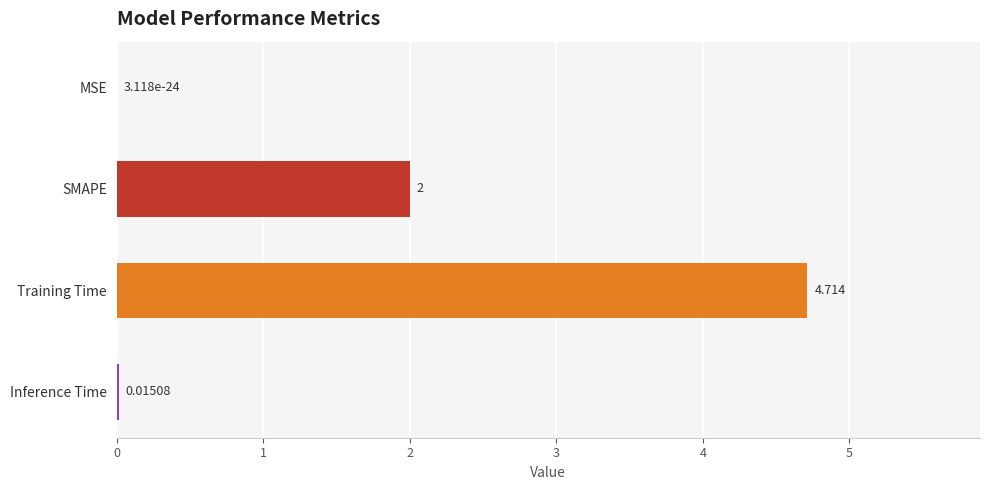

Where is the data nearest to the value 2?

SMAPE